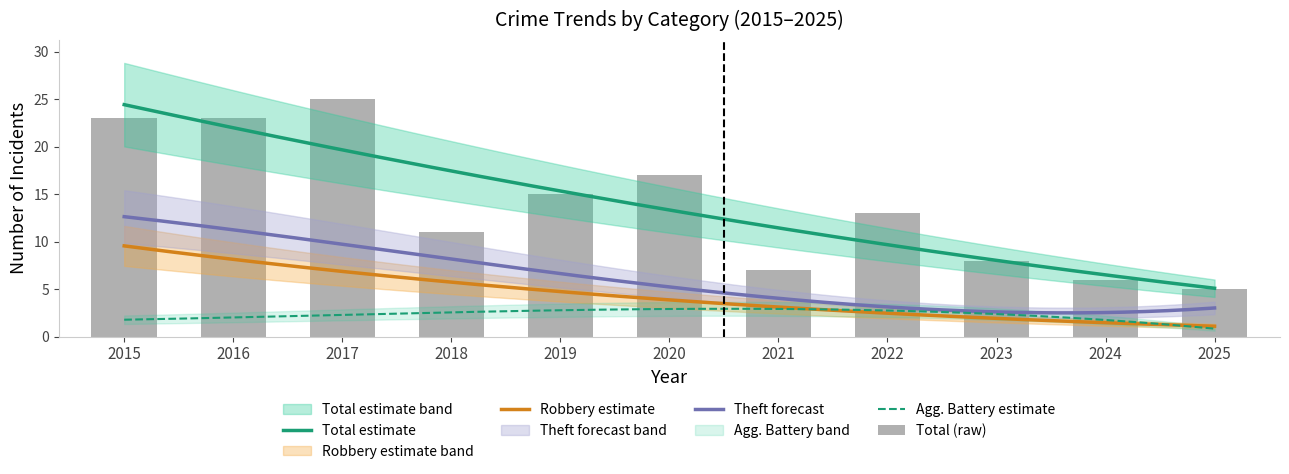

Reading right to left, what are all the values shown in this chart?

Aggravated Battery: 2025=1	2024=1	2023=3	2022=4	2021=1	2020=3	2019=4	2018=1	2017=4	2016=1	2015=2
Robbery: 2025=1	2024=2	2023=2	2022=1	2021=3	2020=6	2019=4	2018=4	2017=11	2016=4	2015=11
Theft: 2025=2	2024=3	2023=3	2022=7	2021=1	2020=4	2019=7	2018=6	2017=9	2016=18	2015=9
Total: 2025=5	2024=6	2023=8	2022=13	2021=7	2020=17	2019=15	2018=11	2017=25	2016=23	2015=23